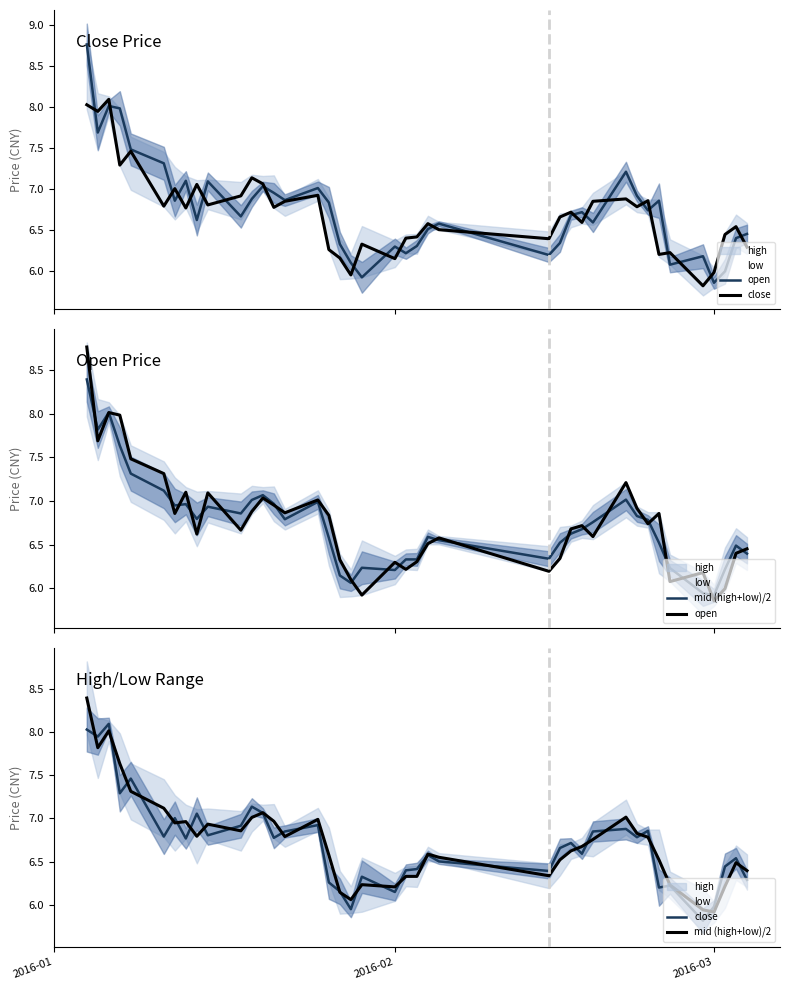

Is it true that open equals 3.0 at 29?

False